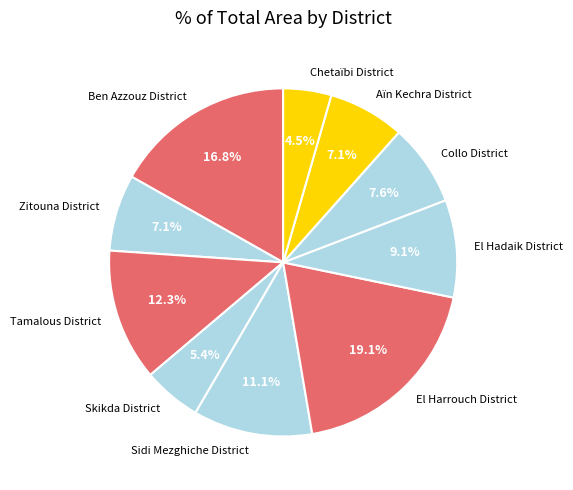

Is it true that El Hadaik District is 9% of the pie?

True